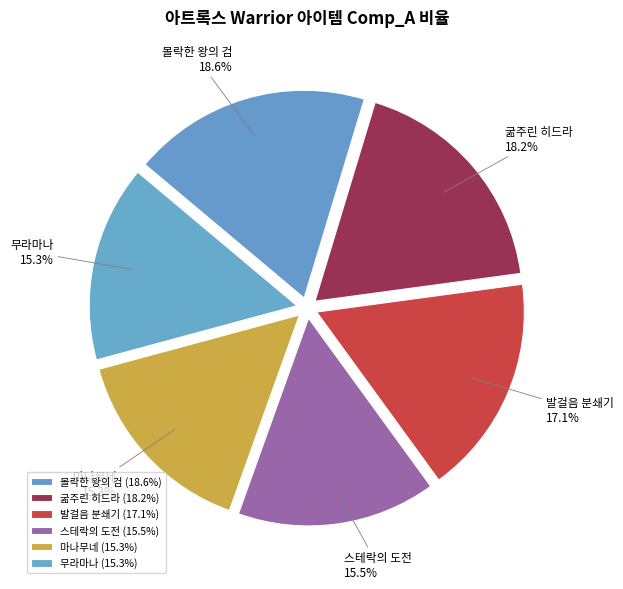

Is there any slice that represents more than half of the pie?

No